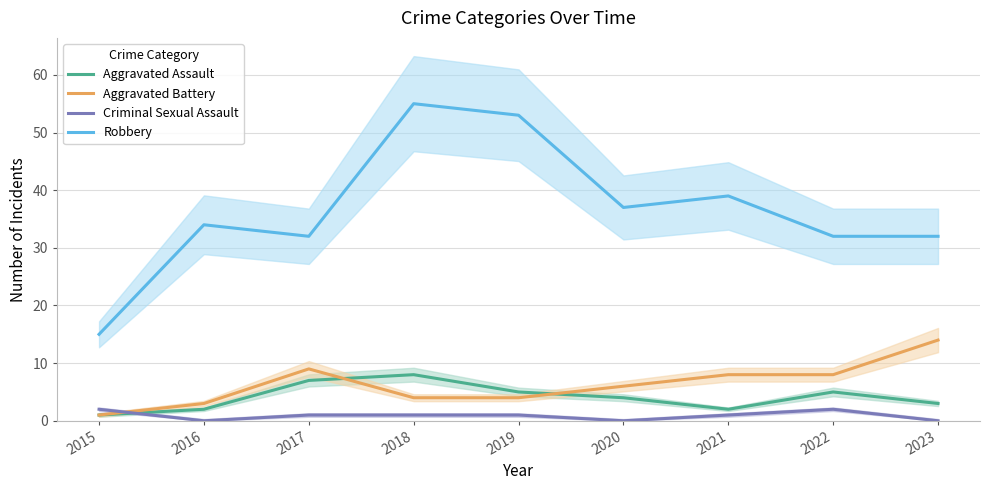

Is the value of Aggravated Assault at 2021 greater than the value of Aggravated Battery at 2022?

No